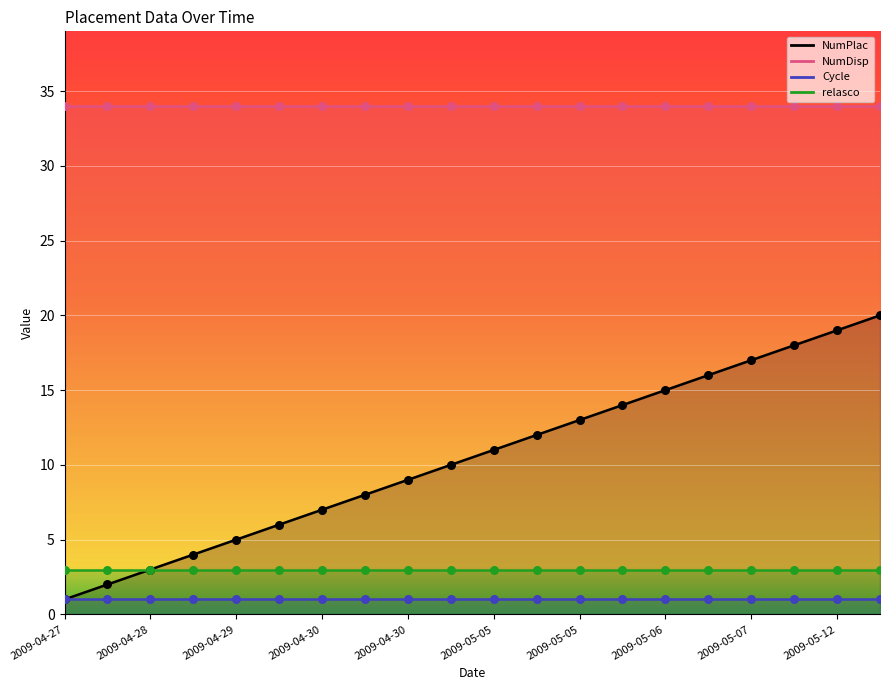

Which series reaches the maximum Y coordinate?

NumDisp